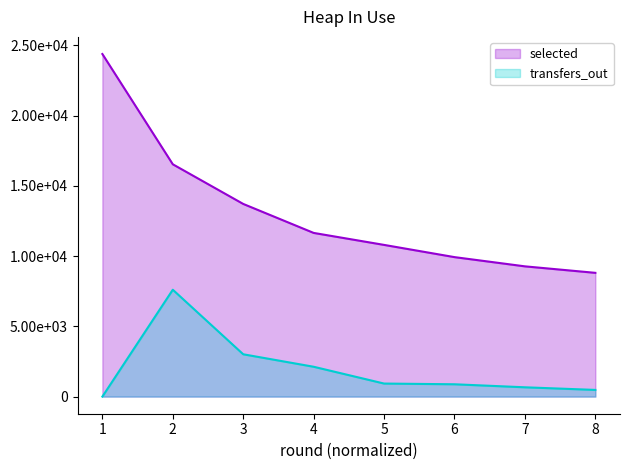

What is the value of the selected point at the 7th from the left?

9271